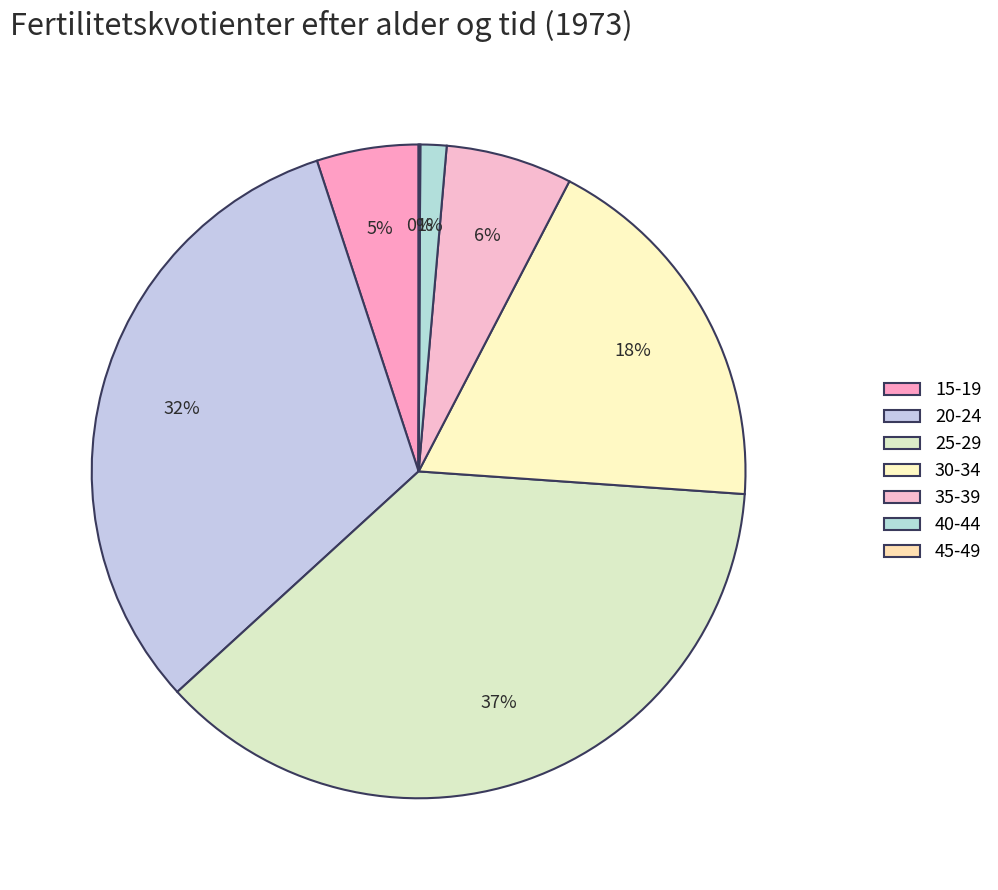

What percentage is NOT represented by 40-44?

98.7%